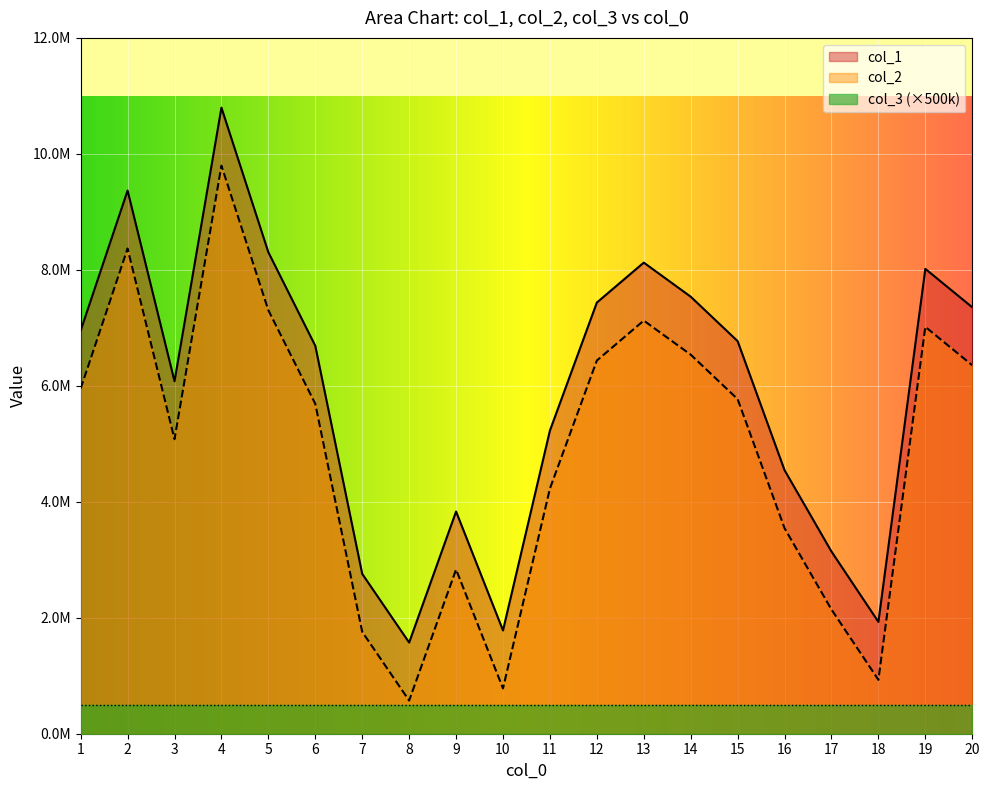

What is the lowest value of the col_2 series?

572103